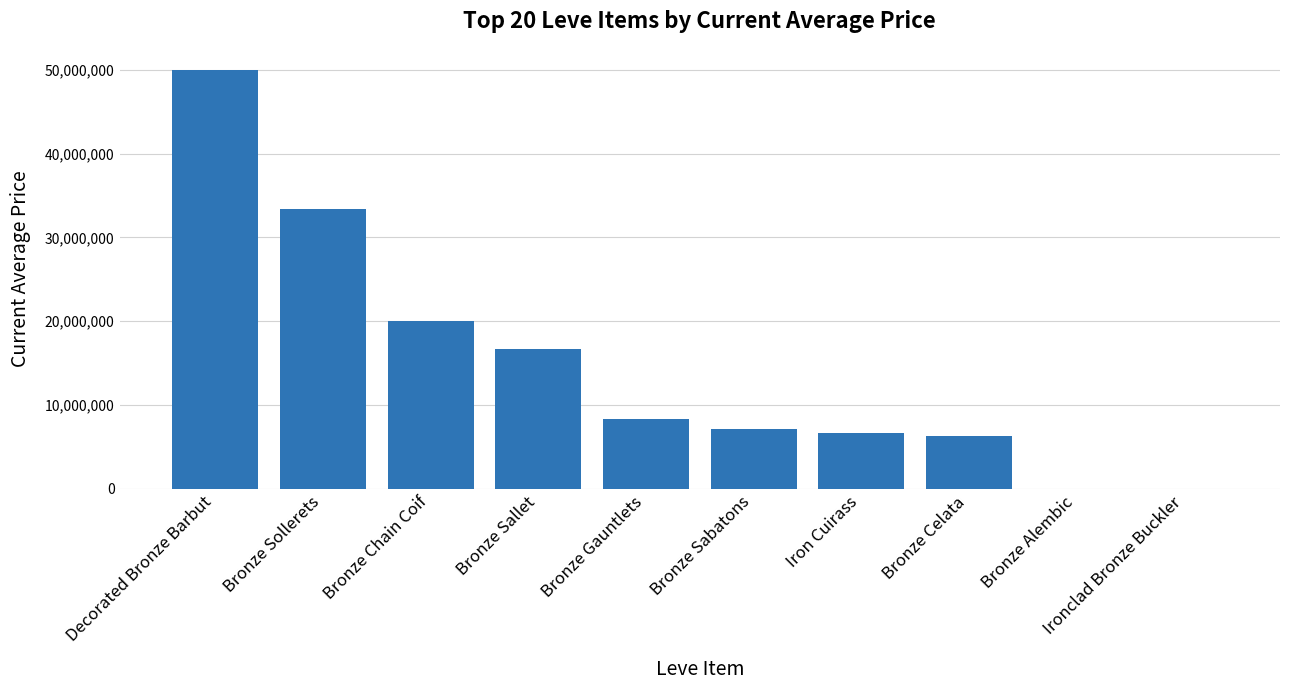

The chart shows a value of 8344686.0 at Bronze Gauntlets. True or false?

True